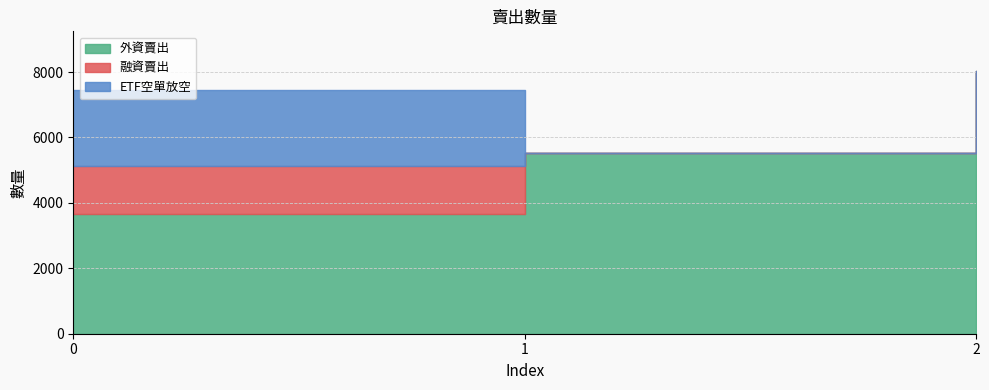

What is the total value across all series at 1?

5530